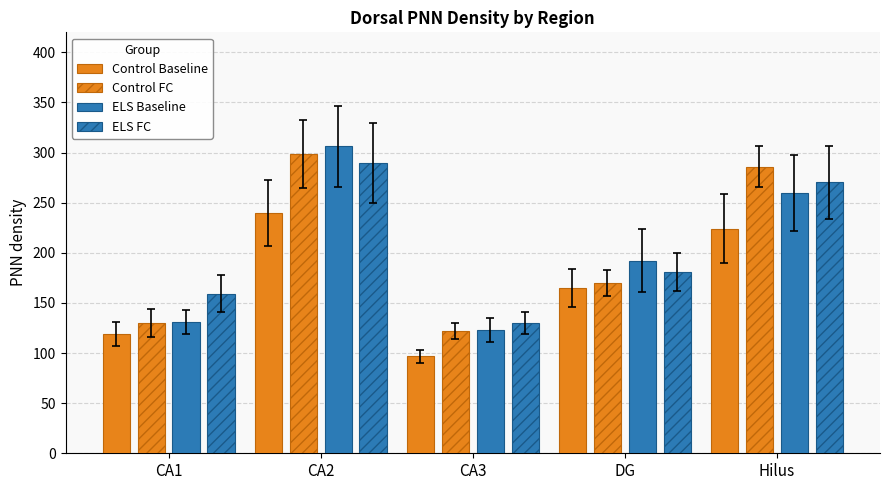

How many data points does each series have?

5